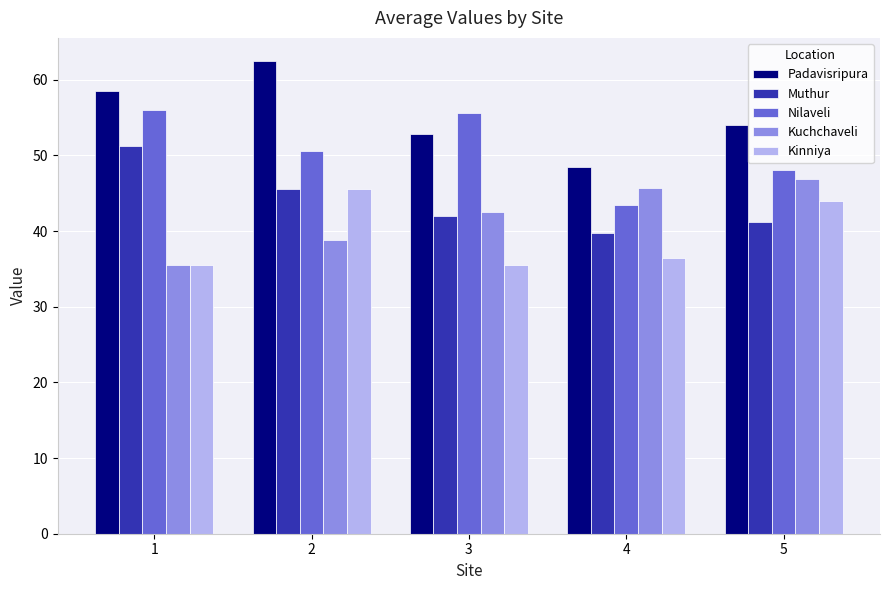

What is the difference between the highest and lowest values at 3?

20.0